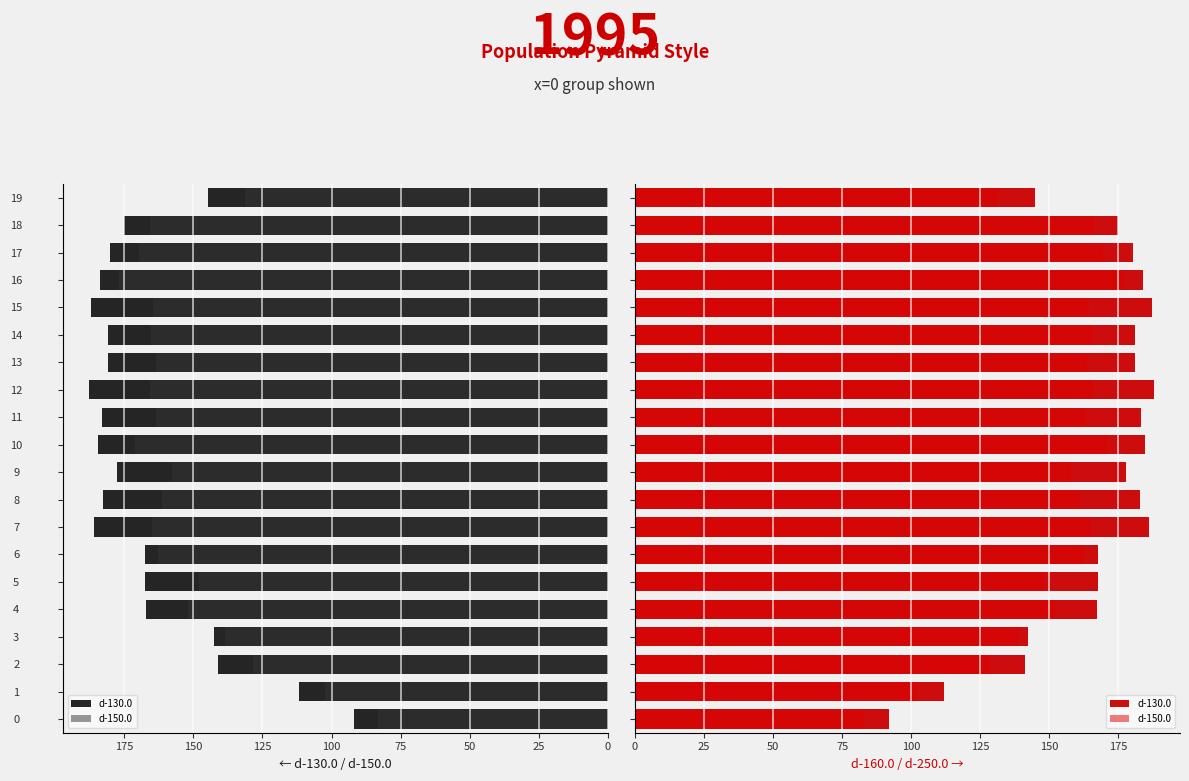

What is the difference between the maximum and minimum values in the d-150.0 series?

94.1